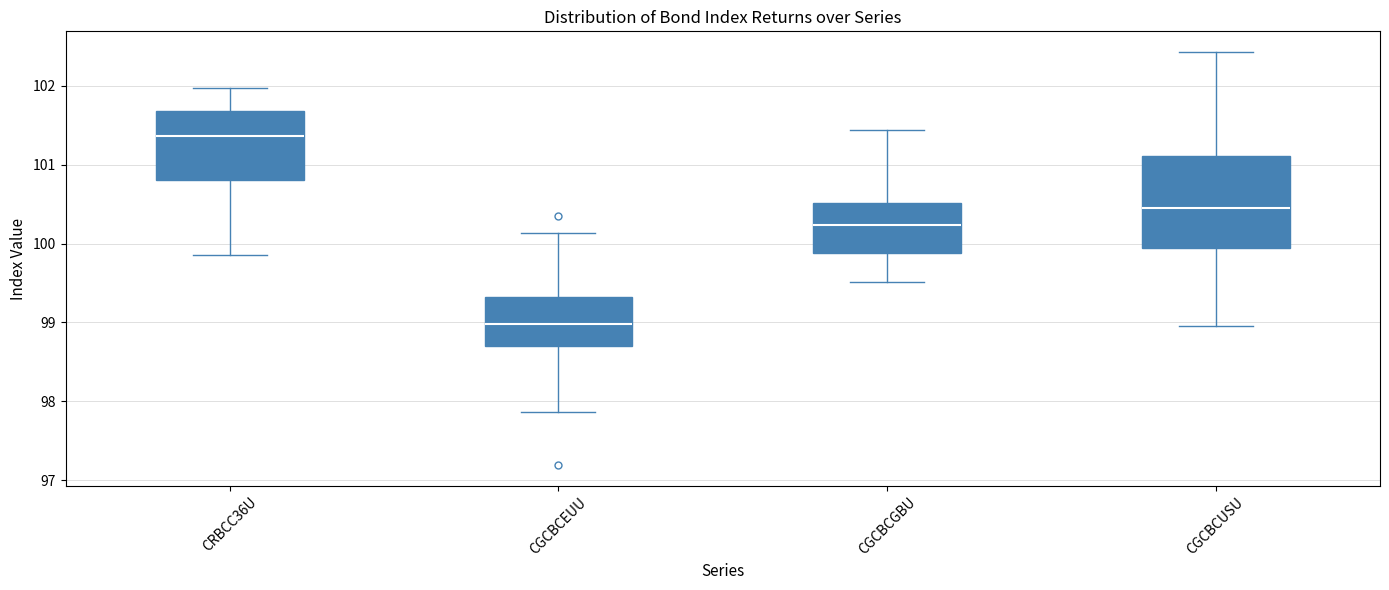

Reading left to right, read every box against the y-axis: the position of its median line, the range the box covers, and the ends of its whiskers. The values are not printed on the chart, so give them approximately, as read against the axis.

CRBCC36U: median 101.4, box 100.8 to 101.7, whiskers 99.9 to 102.0
CGCBCEUU: median 99.0, box 98.7 to 99.3, whiskers 97.9 to 100.1
CGCBCGBU: median 100.2, box 99.9 to 100.5, whiskers 99.5 to 101.4
CGCBCUSU: median 100.5, box 99.9 to 101.1, whiskers 99.0 to 102.4